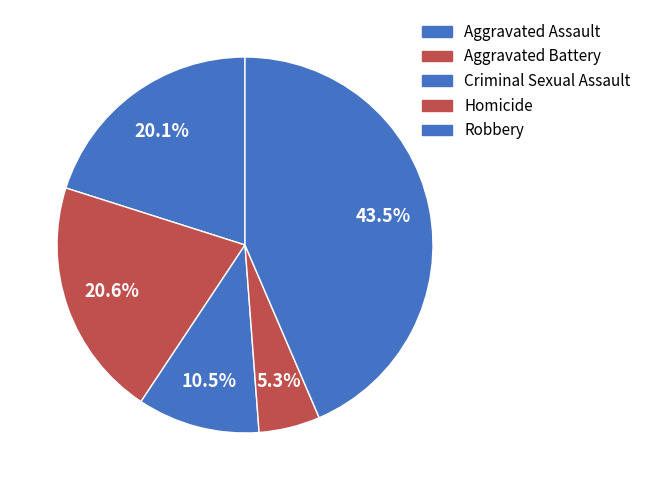

How many slices are in this pie chart?

5